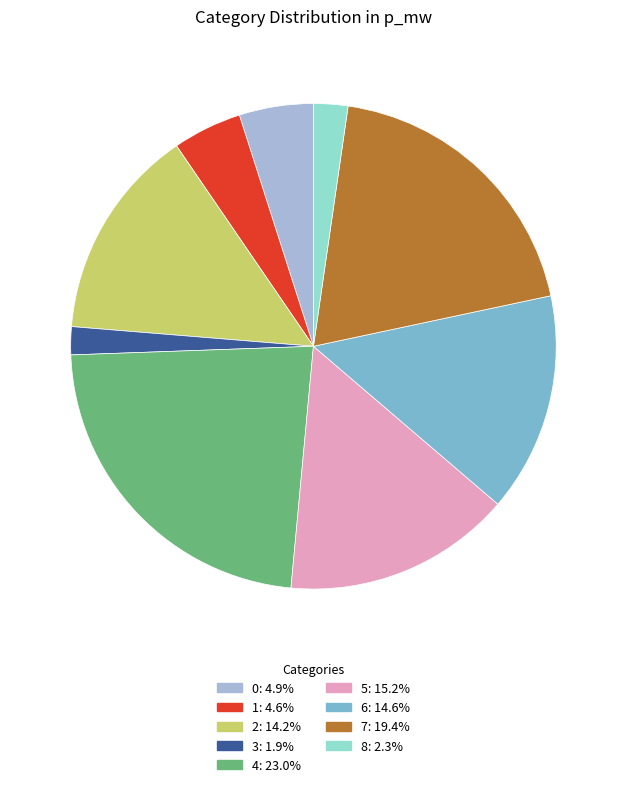

Is there a majority slice in this chart?

No